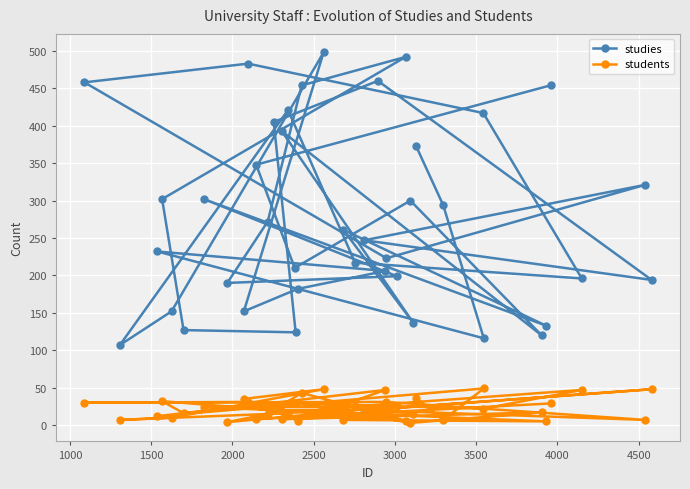

At how many categories does at least one series exceed 101?

40